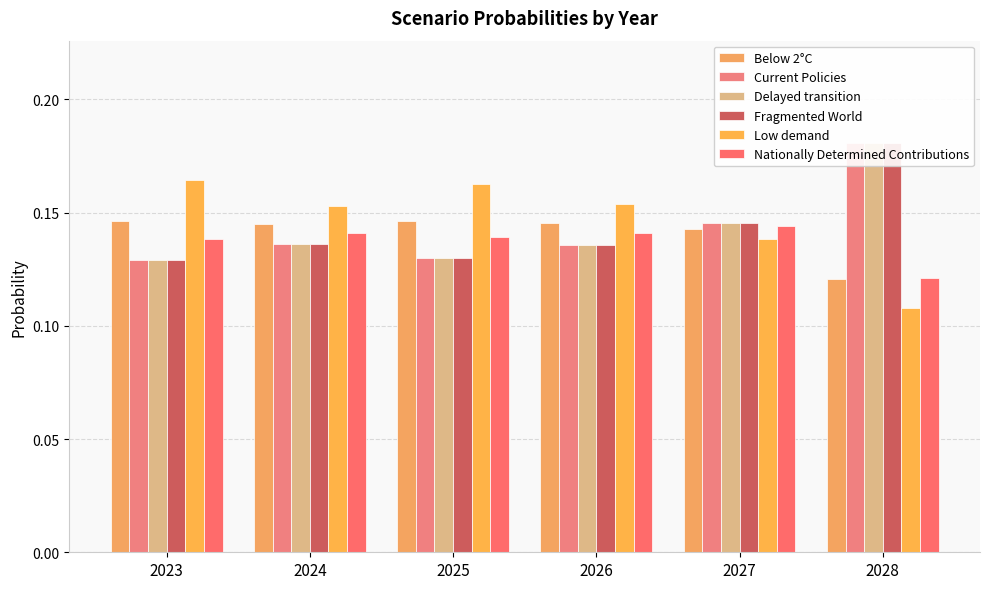

What is the minimum value for Current Policies?

0.1